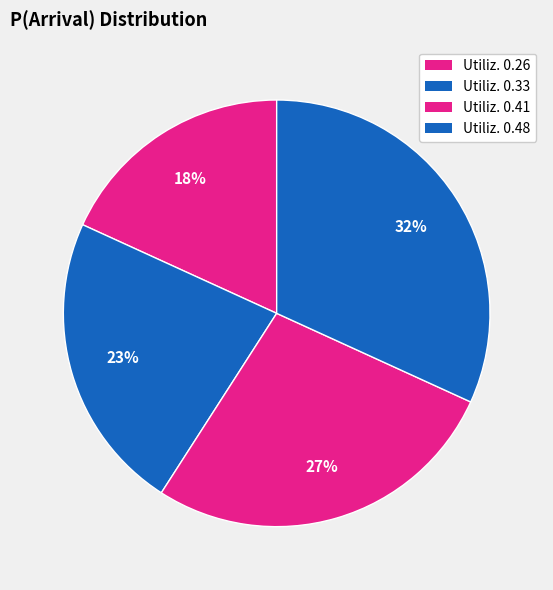

How many segments does this pie chart have?

4